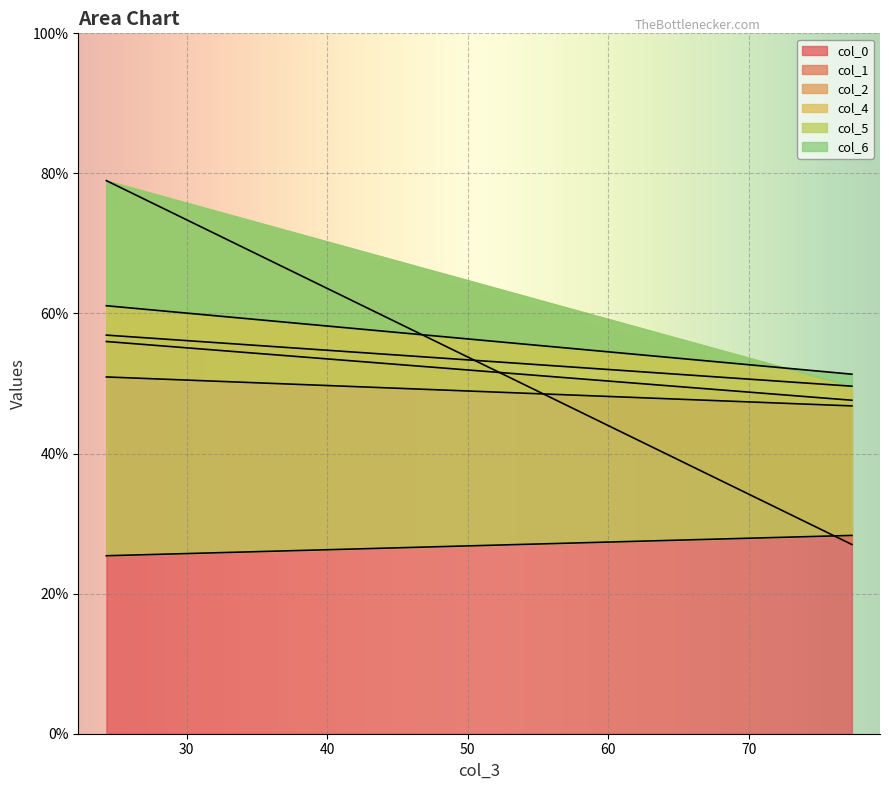

Which category has the lowest value in the col_2 series?

77.328125